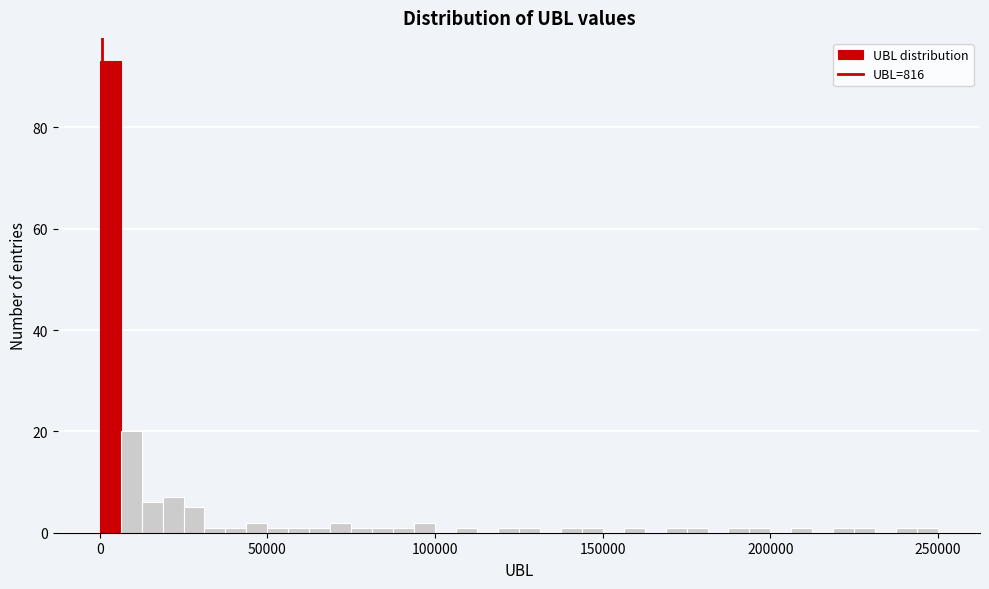

Read against the x-axis, roughly where is the centre of the tallest bar?

5000